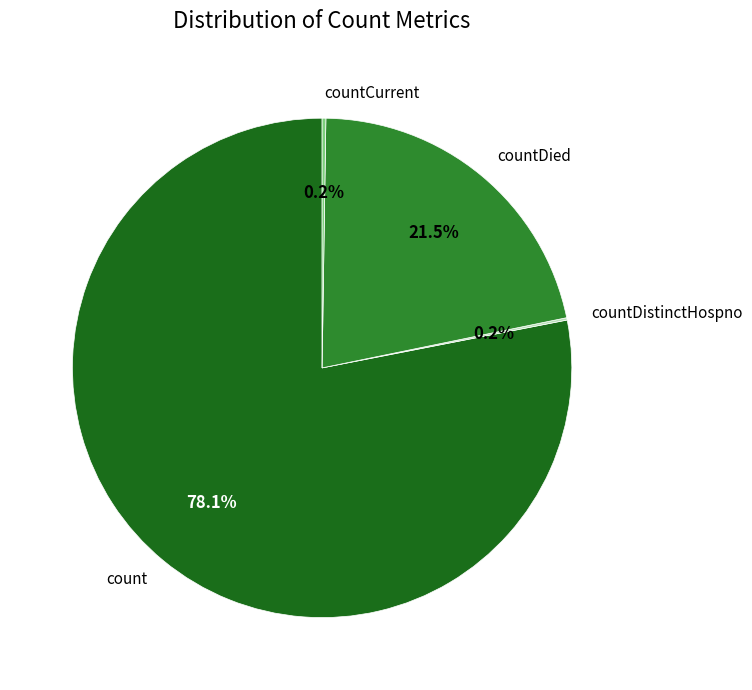

What is the largest slice in the pie chart?

count